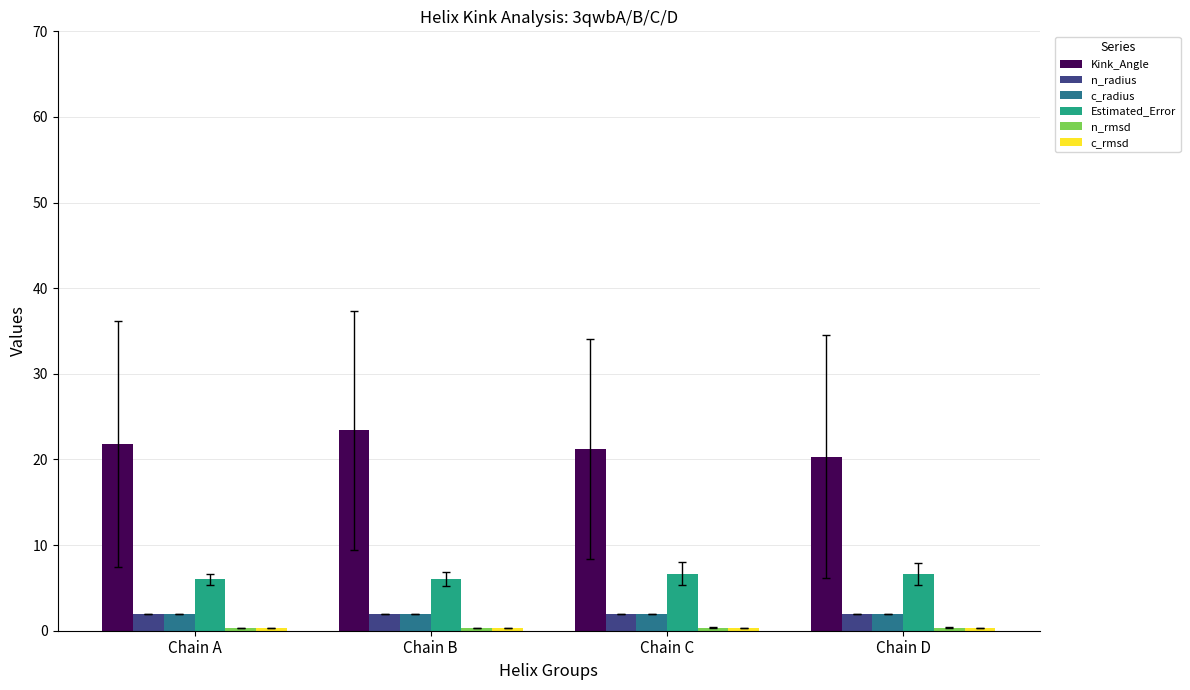

What is the value of the Estimated_Error bar at the 2nd from the left?

6.1